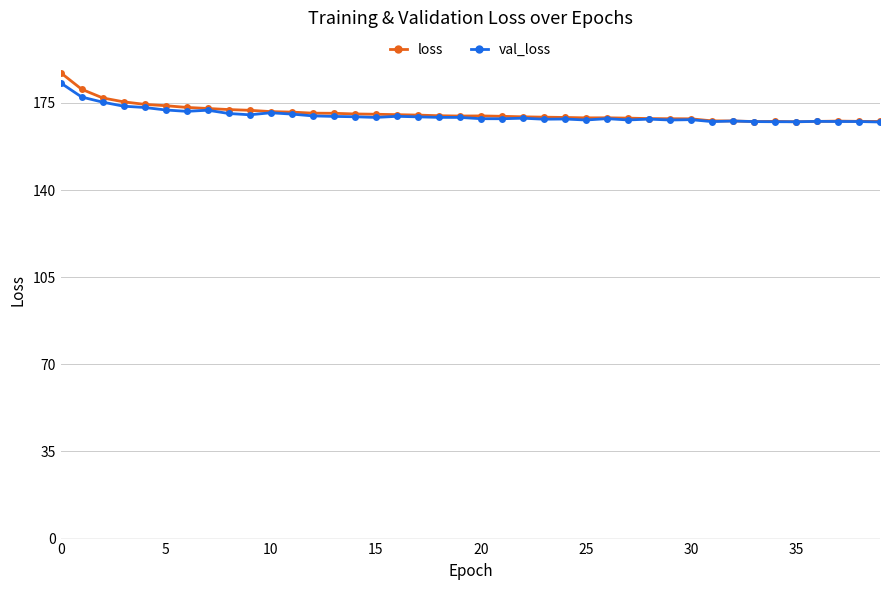

How many lines are shown in the chart?

2